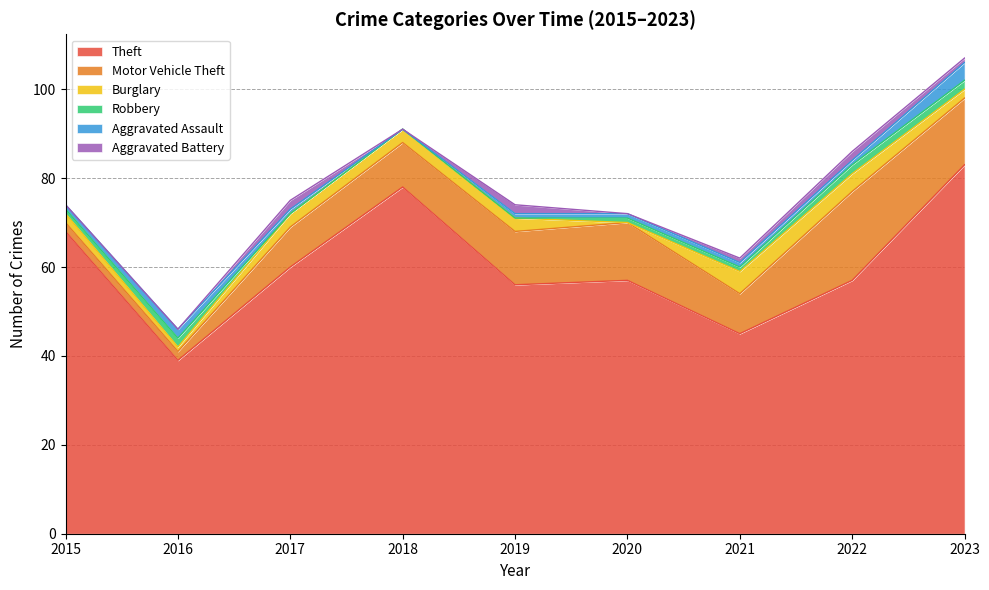

At which label does Theft reach its minimum?

2016